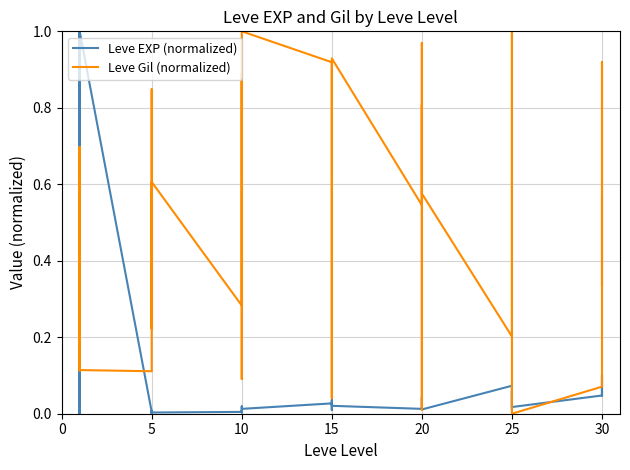

True or false: Leve EXP (normalized) and Leve Gil (normalized) intersect in this chart.

True